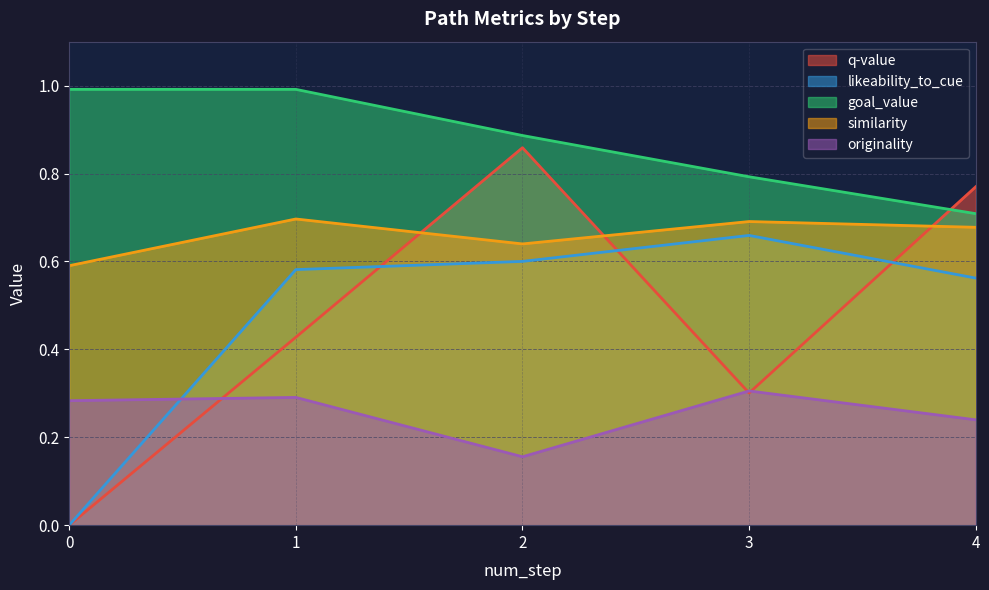

What is the difference between the maximum and second lowest values in the goal_value series?

0.2